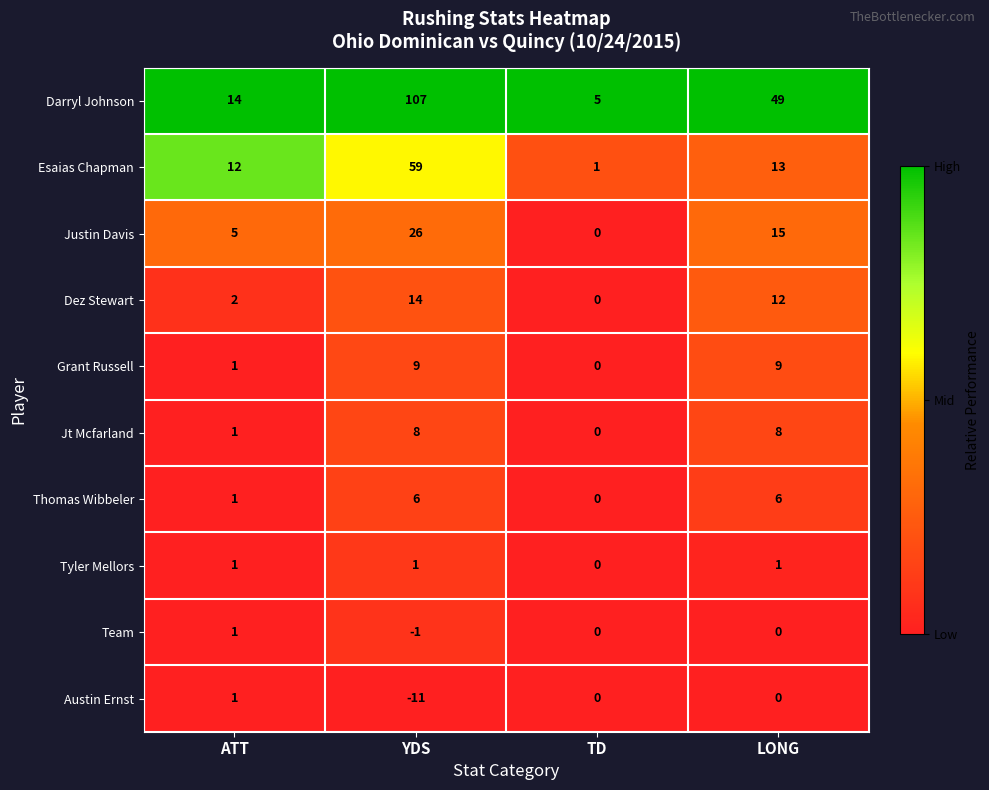

Which category has the lowest value across all series?

YDS